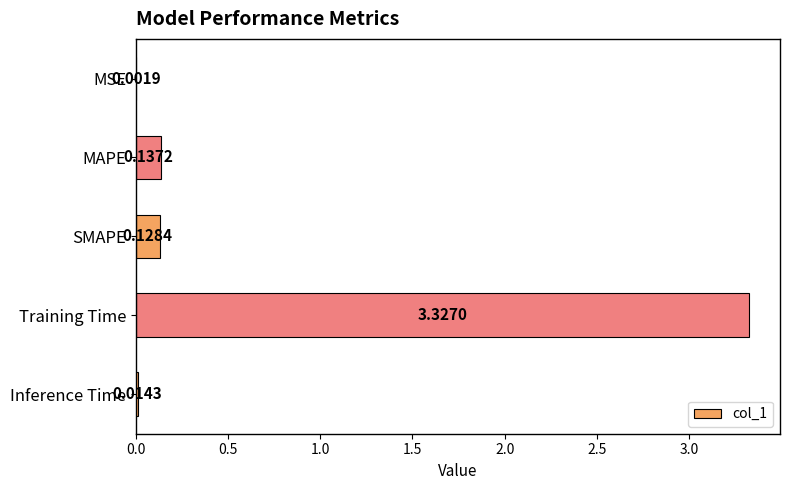

What is the sum of all values?

3.6